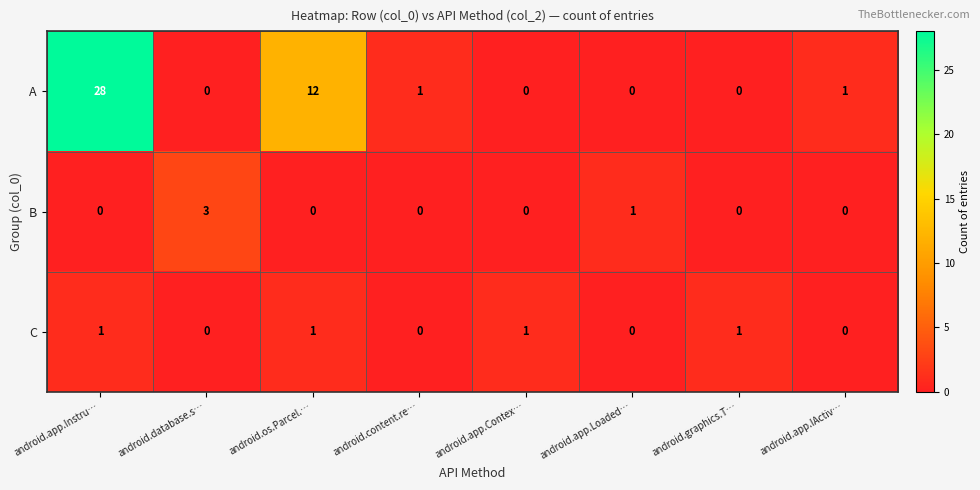

Which category has the highest value in the B series?

android.database.s…